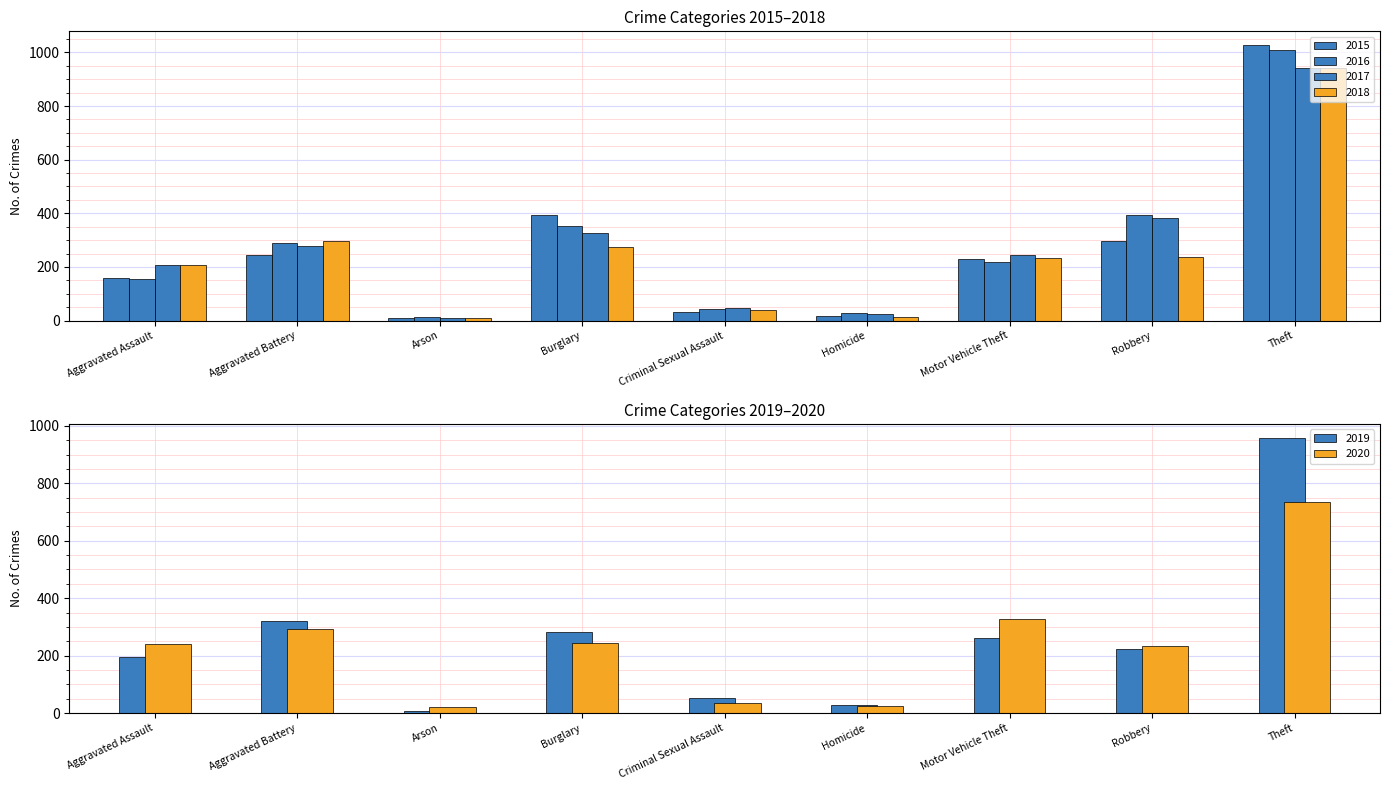

What is the minimum value for 2017?

9